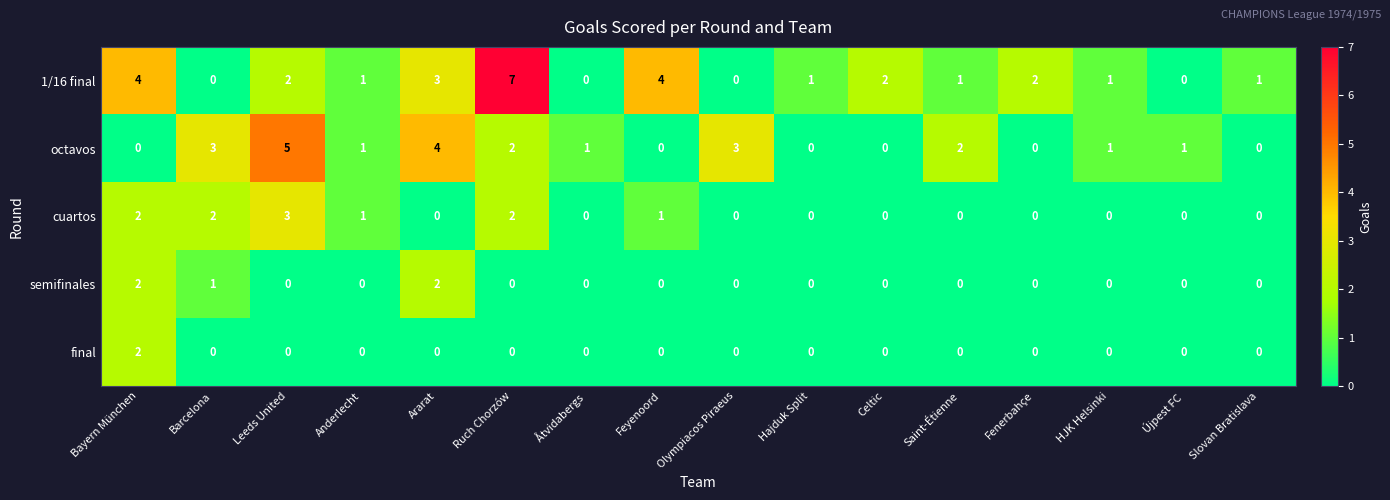

What is the difference between the maximum and minimum values in the cuartos series?

3